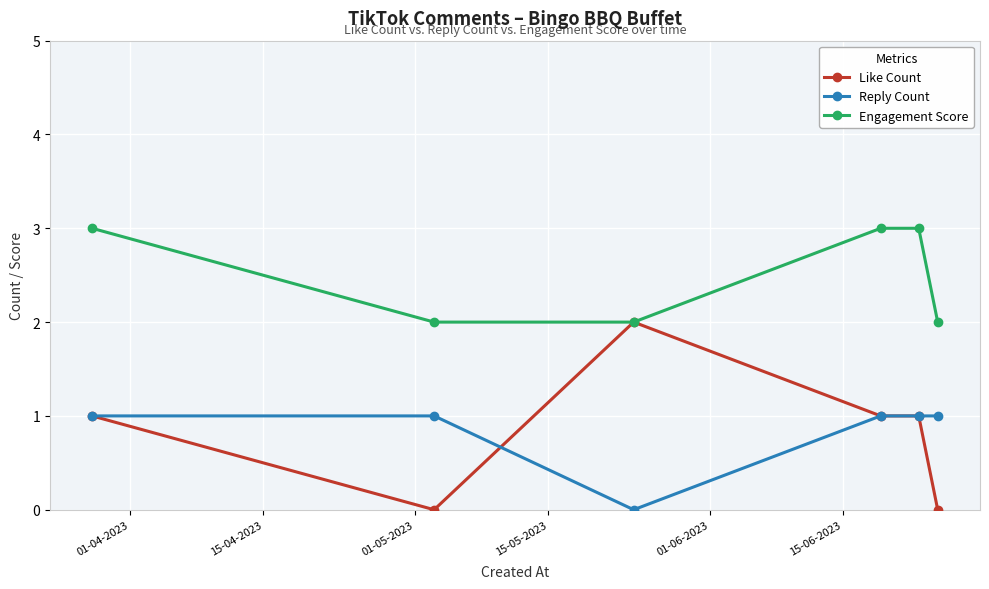

Reading left to right, extract all data points from this chart.

Like Count: 1	0	2	1	1	0
Reply Count: 1	1	0	1	1	1
Engagement Score: 3	2	2	3	3	2